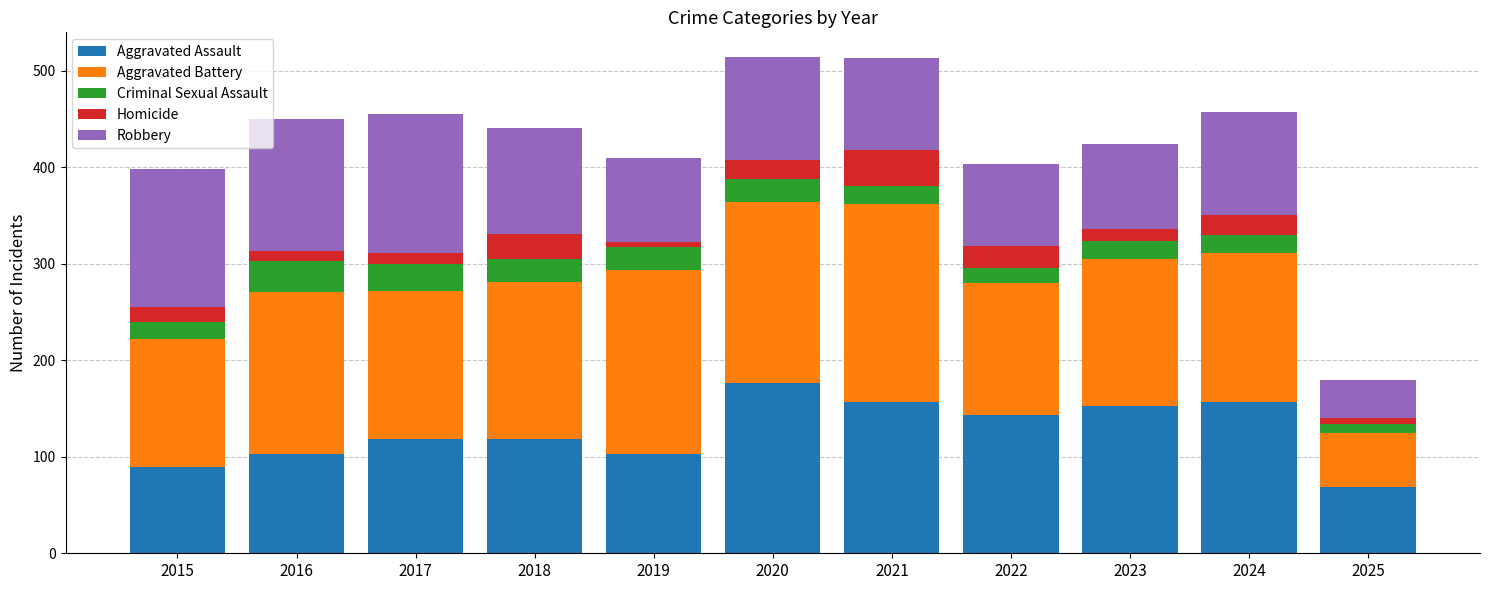

What is the highest value of the Aggravated Assault series?

176